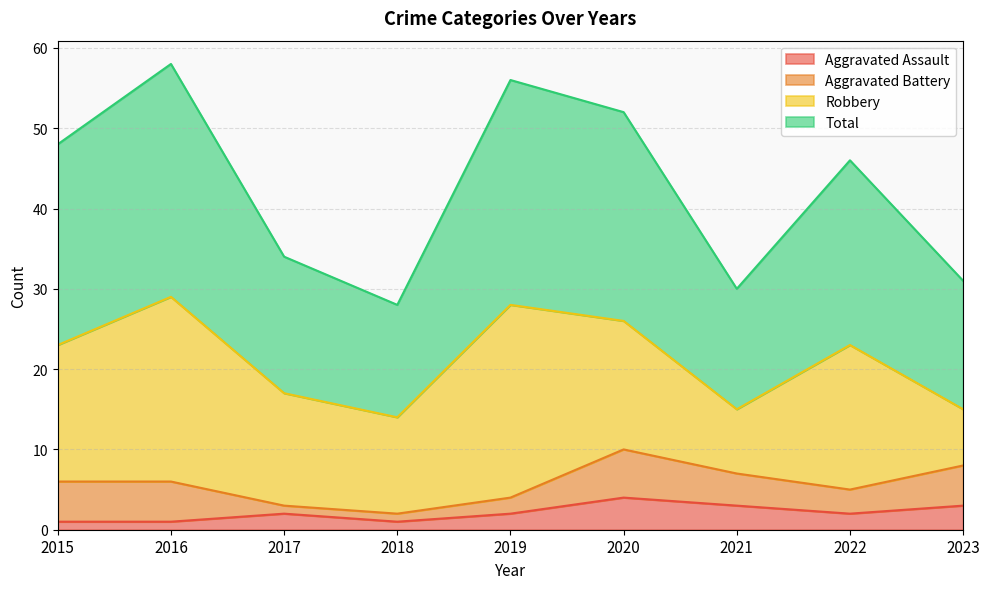

Which series has the widest spread of values?

Total